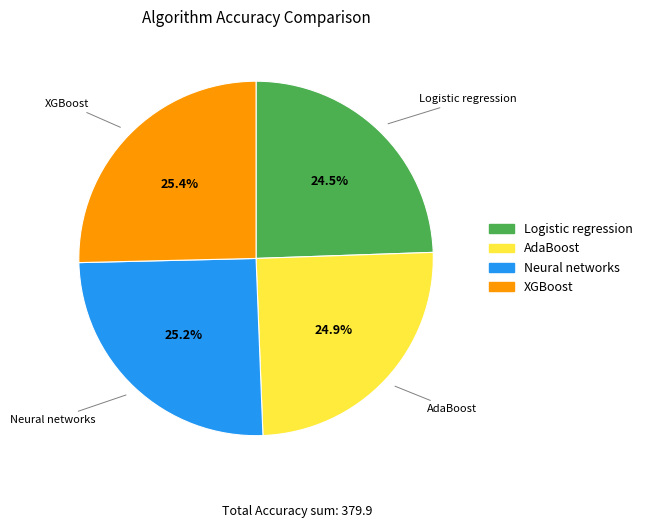

Which has a higher value, Logistic regression or XGBoost?

XGBoost